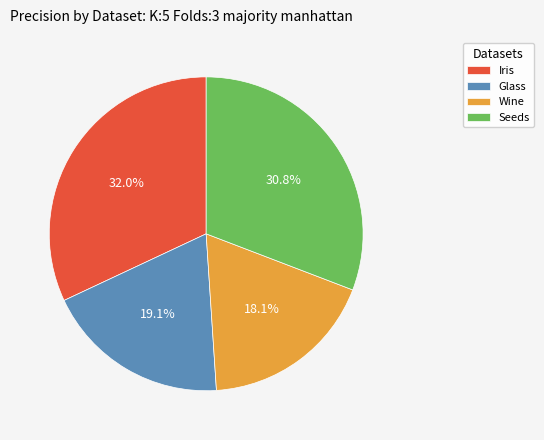

To the nearest percent, what is the average slice percentage?

25%